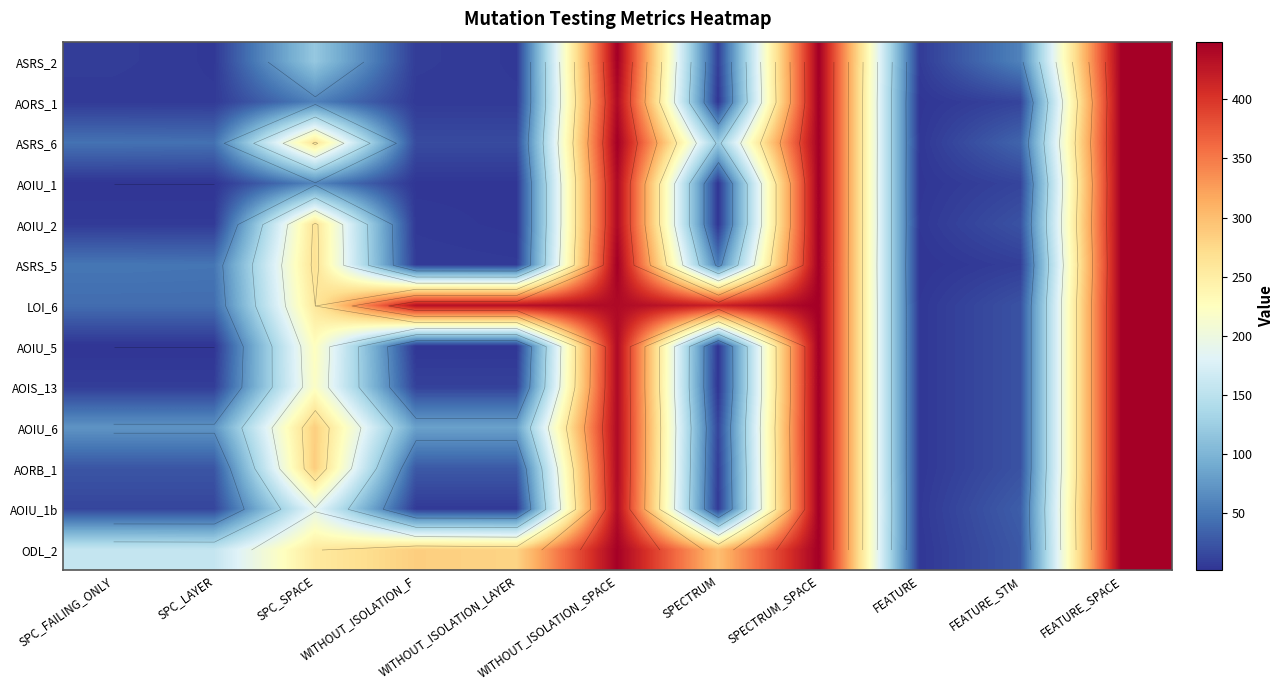

How many categories are shown in the chart?

11